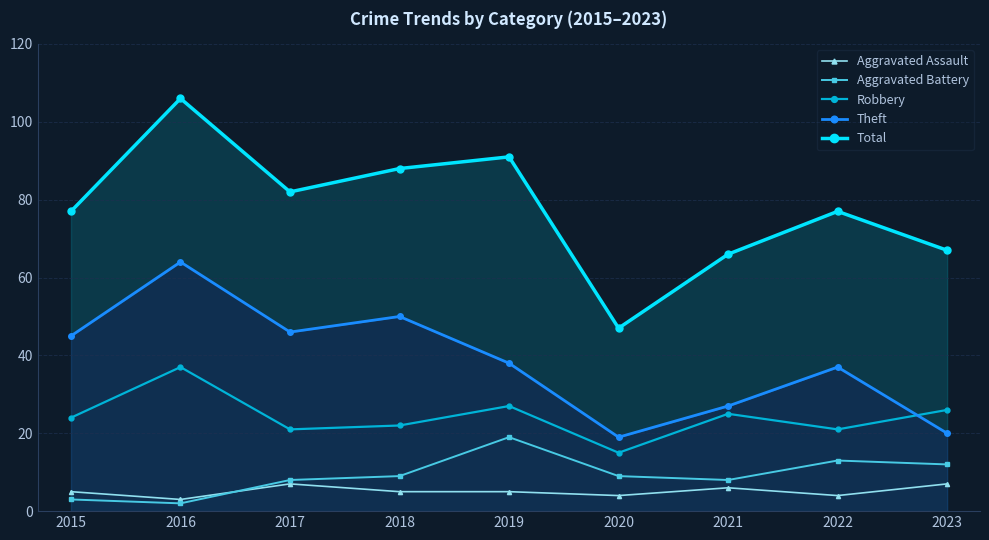

What is the value of the Robbery point at the 8th from the left?

21